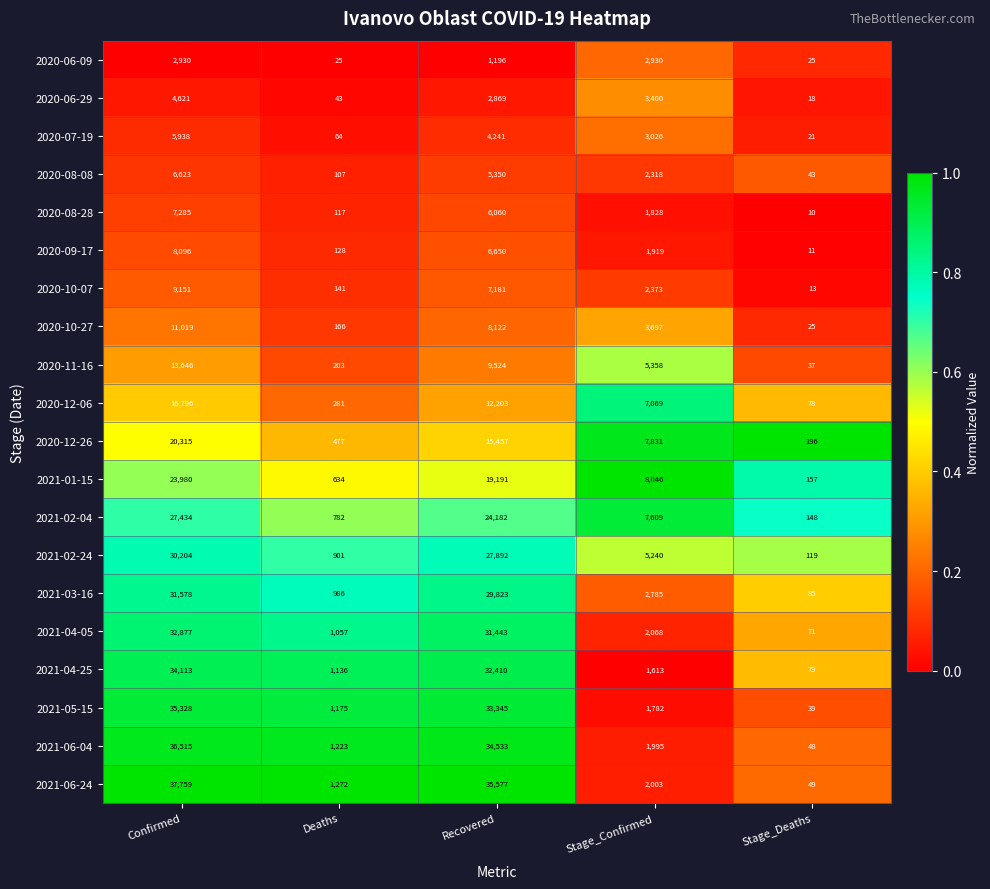

What is the maximum value shown in the chart?

37759